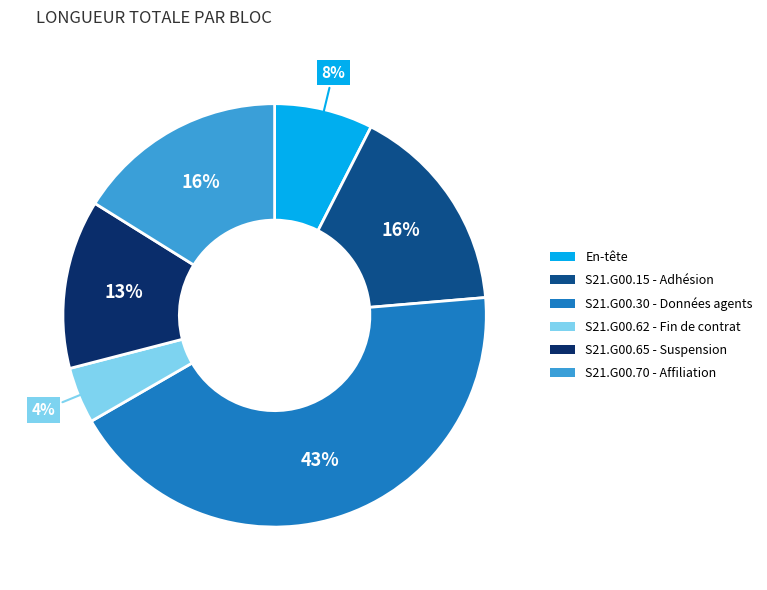

Does any single category account for the majority?

No